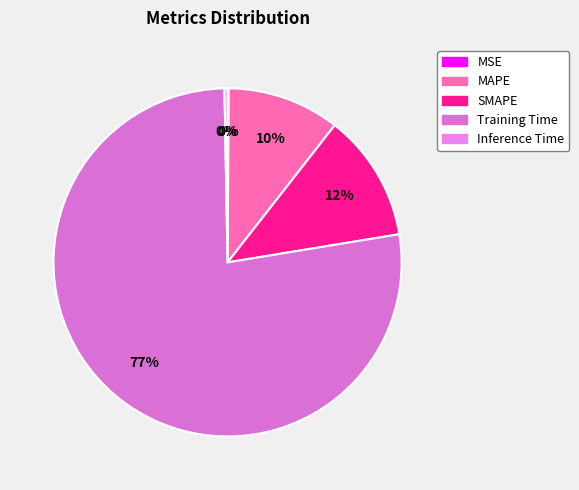

How many slices are in this pie chart?

5